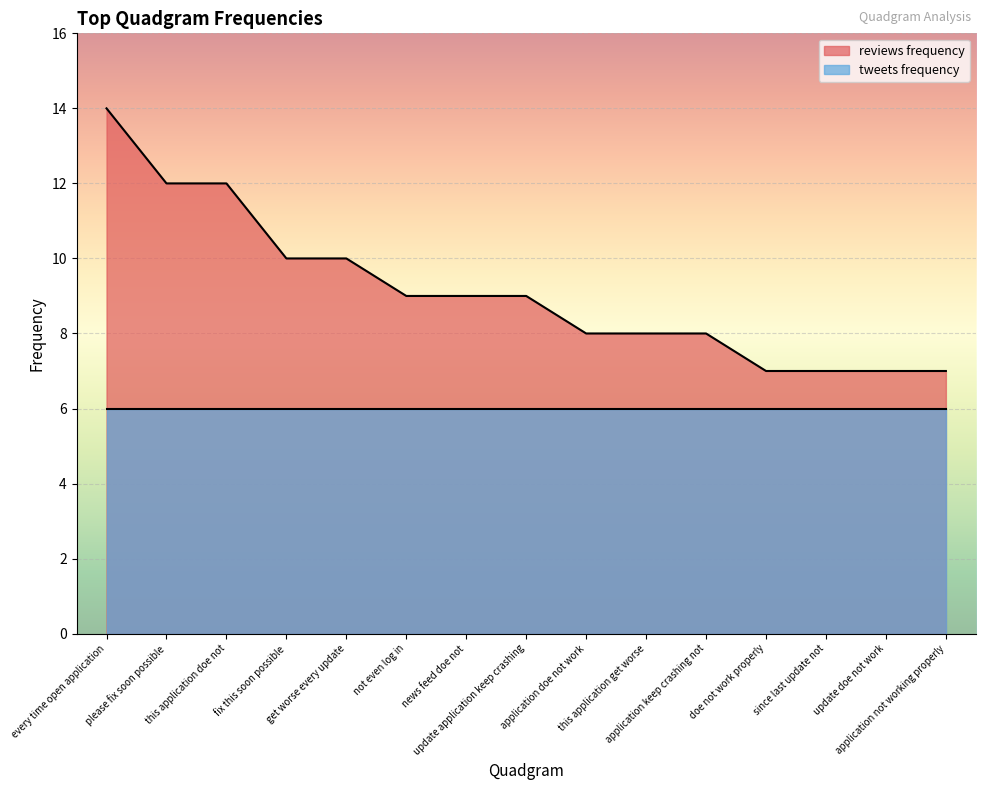

How many values are between 7 and 10?

12